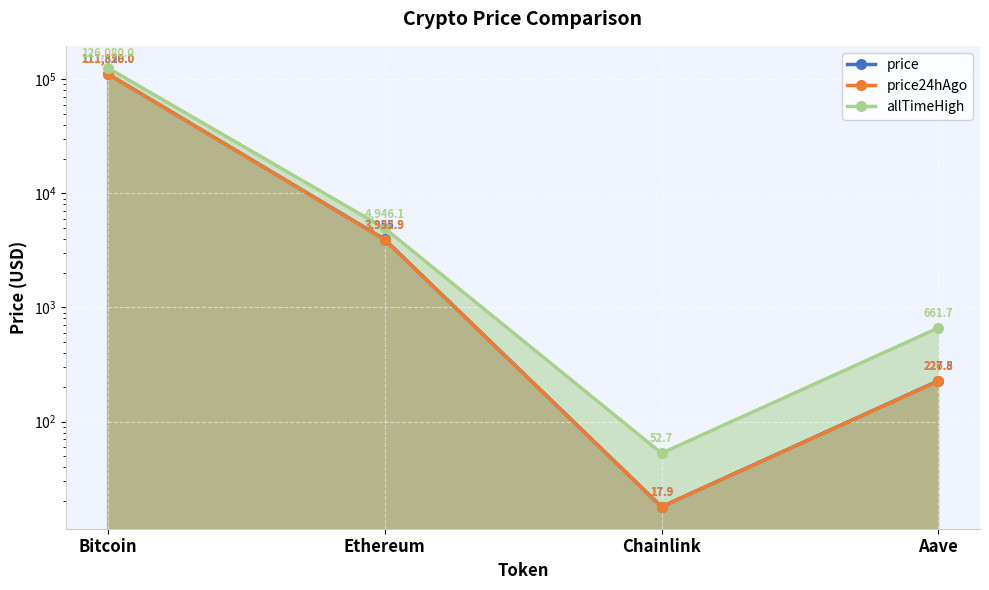

The value of price at Ethereum is 3955.9. True or false?

True